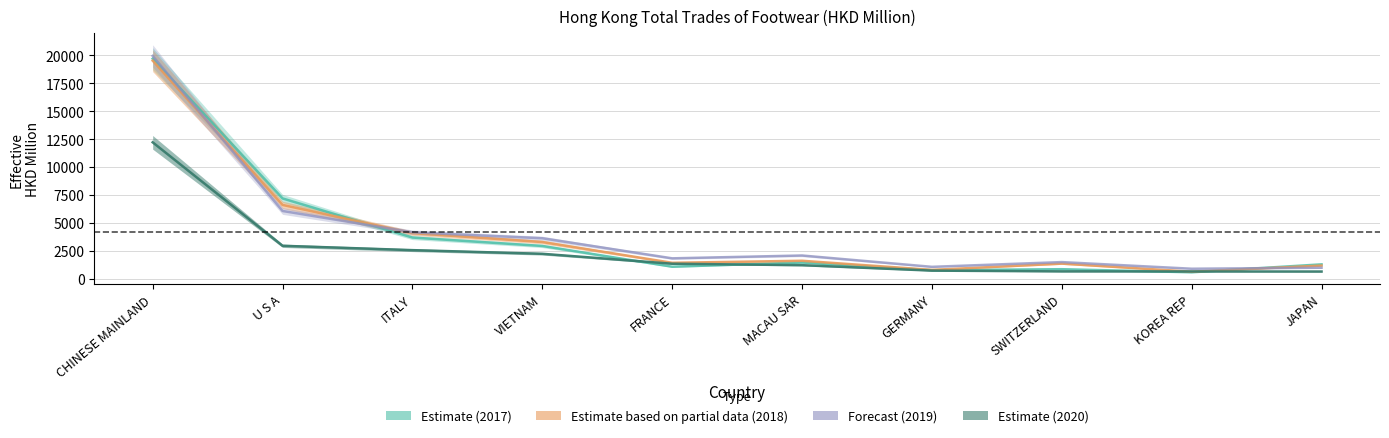

At which label does 202011 reach its peak?

CHINESE MAINLAND